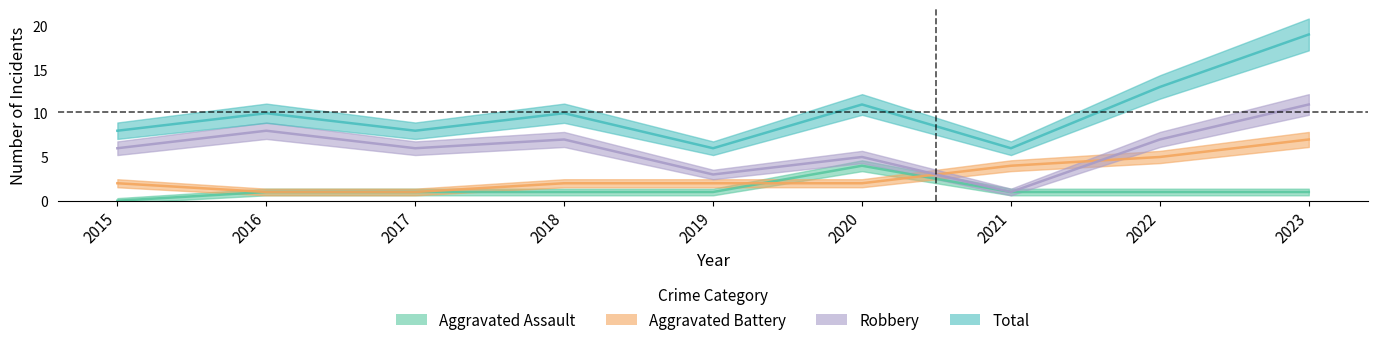

The value of Aggravated Battery at 2017 is 1. True or false?

True